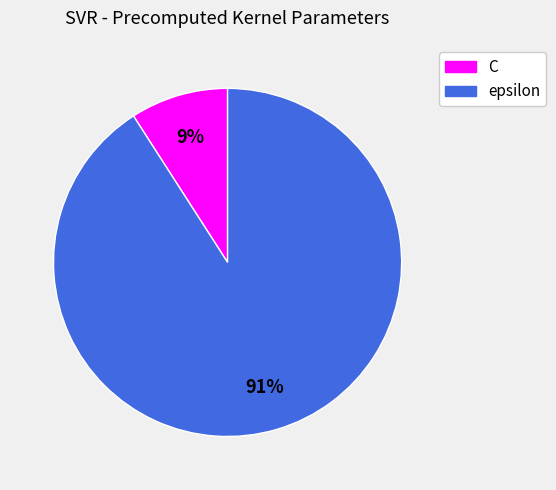

How many segments does this pie chart have?

2